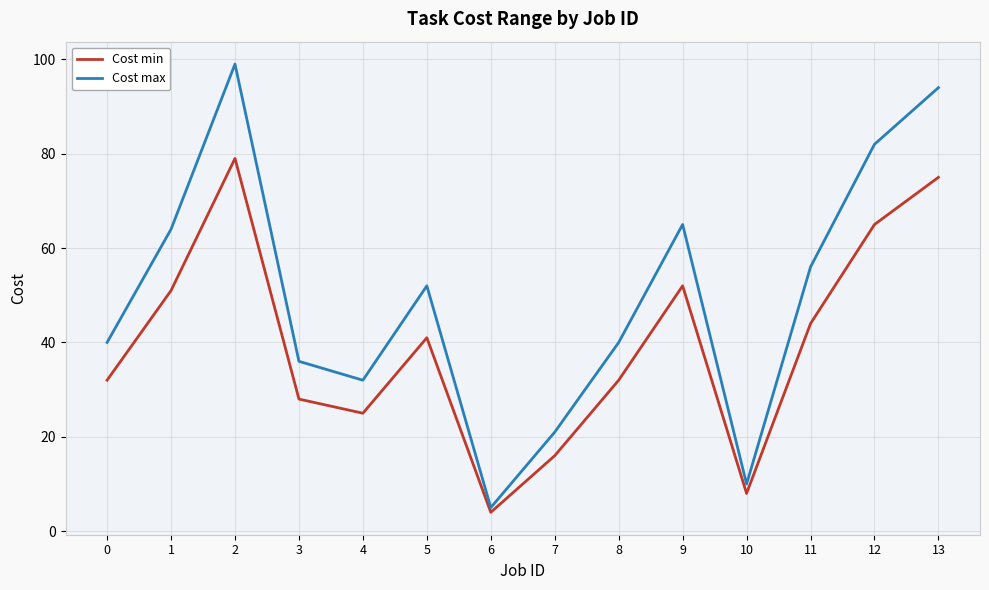

What is the sum of the Cost min values at 11 and 10?

52